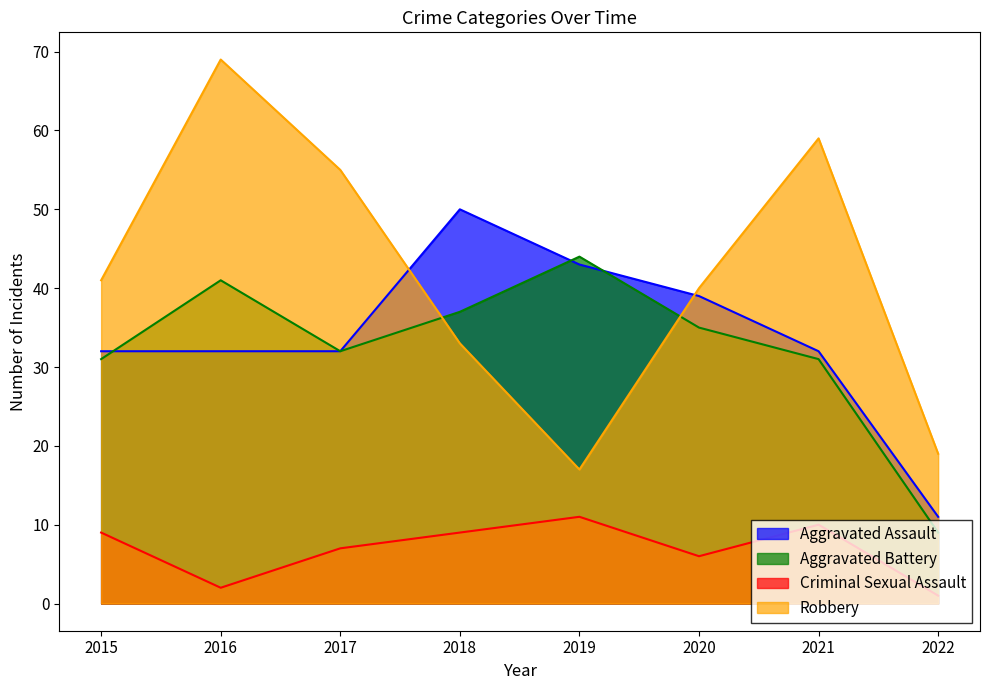

At which category is the sum across all series the highest?

2016